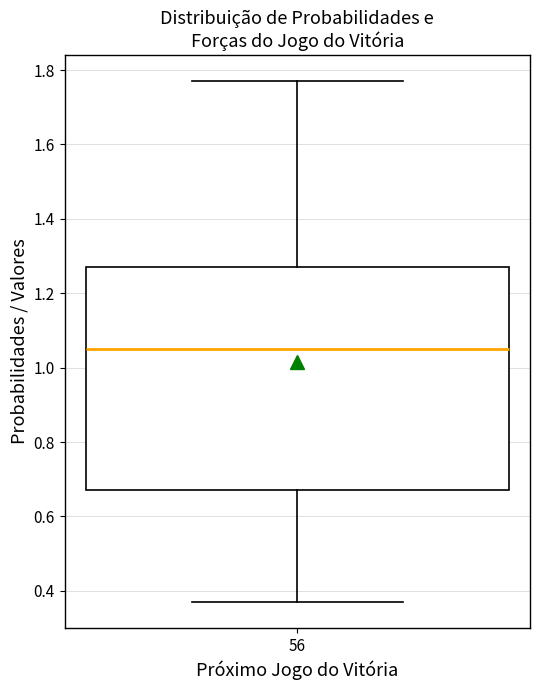

Transcribe this box plot: give where the median line is, the range the box spans, and where the two whiskers end, as read against the y-axis. The values are not printed on the chart, so give them approximately, as read against the axis.

median 1.06, box 0.68 to 1.28, whiskers 0.38 to 1.78